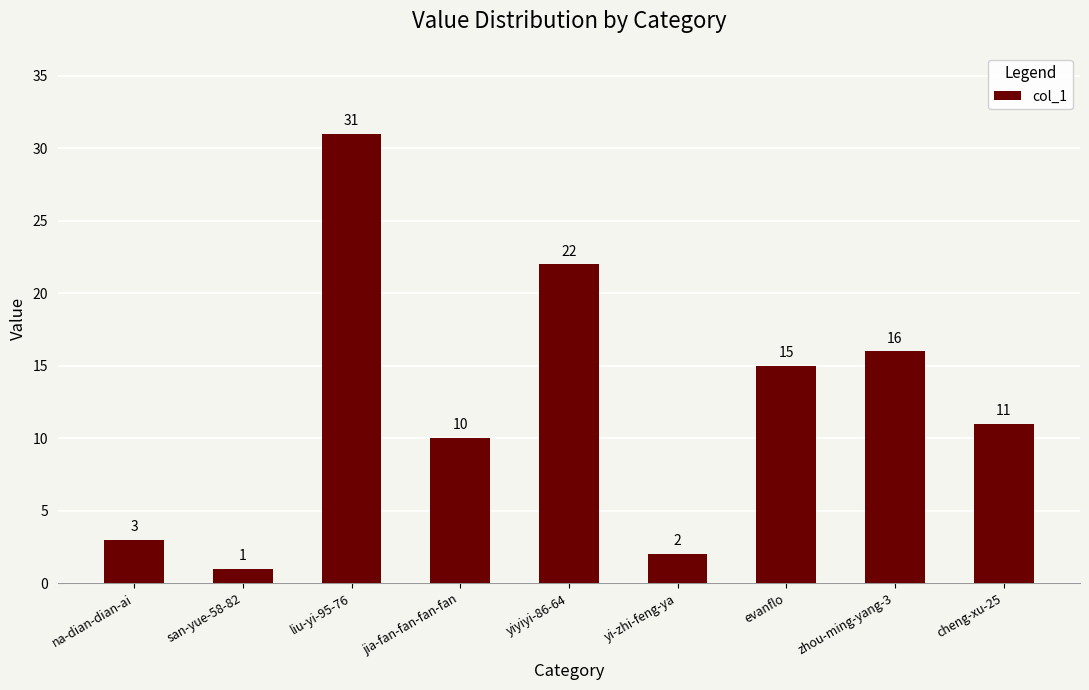

Between cheng-xu-25 and zhou-ming-yang-3, which is larger?

zhou-ming-yang-3